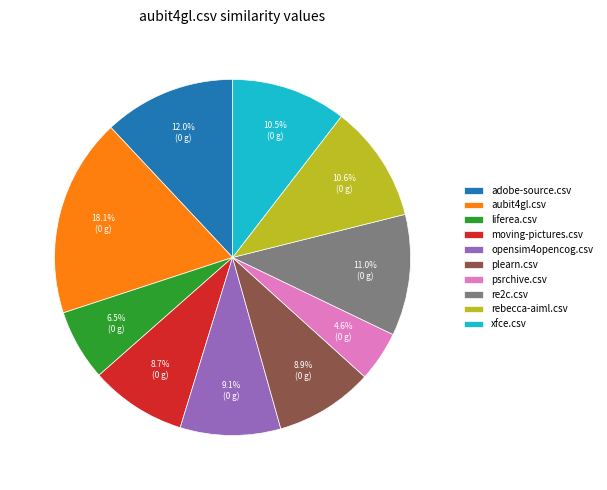

Does psrchive.csv represent more than half of the total?

No